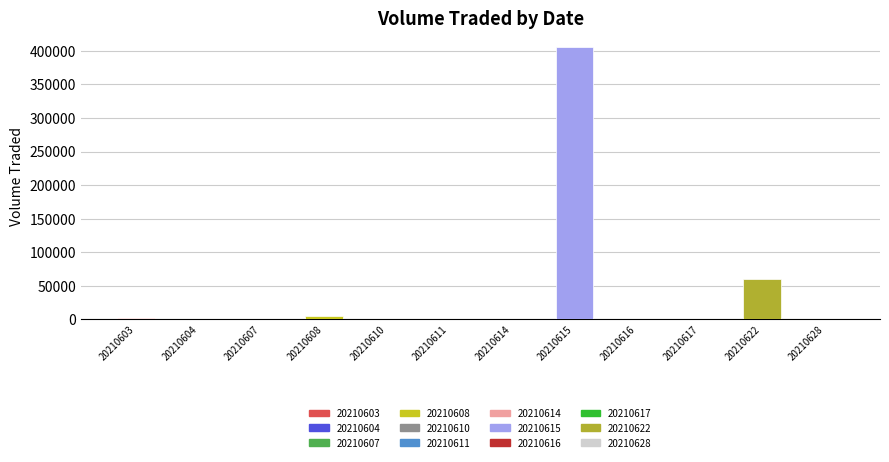

At which category does the chart reach its peak across all series?

20210615